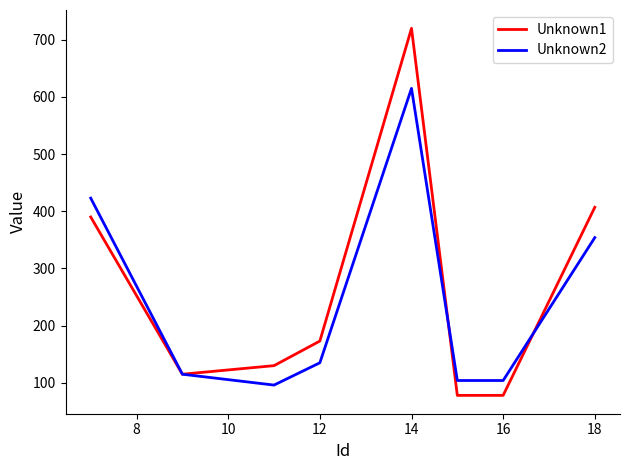

Reading left to right, transcribe all the data shown in this chart.

Unknown1: 390	115	130	173	720	78	78	407
Unknown2: 423	115	96	135	615	104	104	354